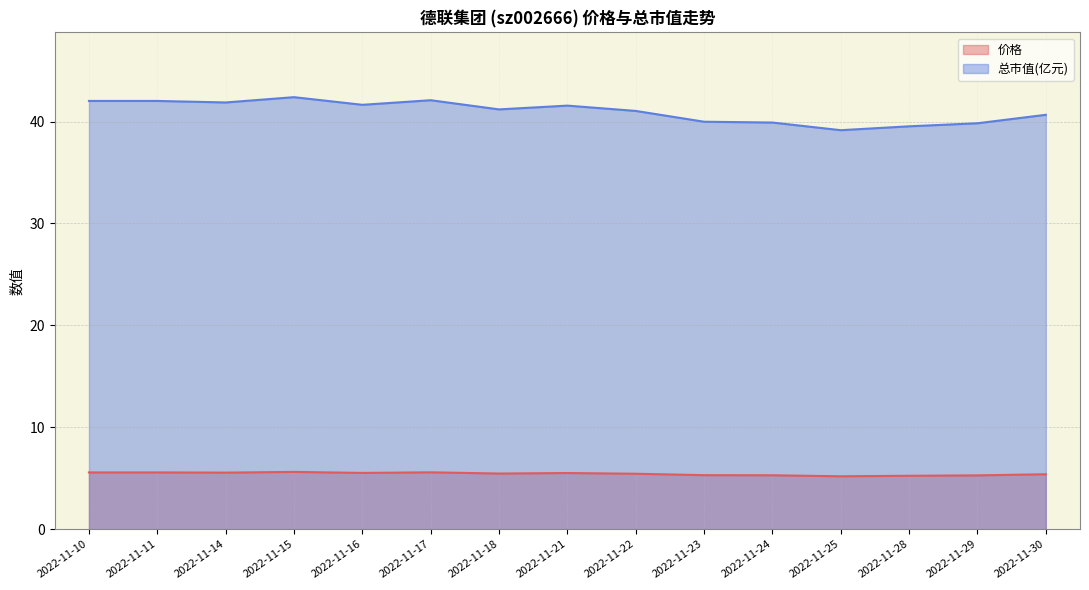

Is the value of 总市值(亿元) at 2022-11-17 greater than the value of 价格 at 2022-11-16?

Yes